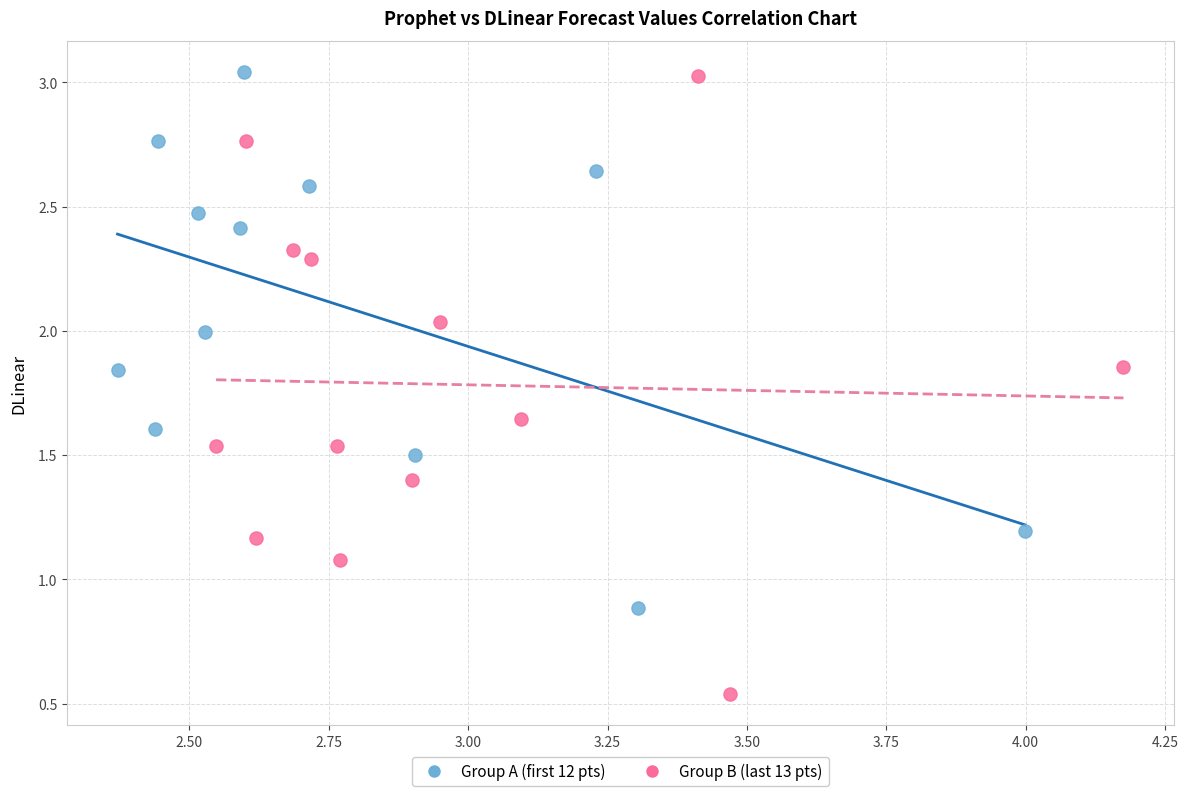

Which series reaches the minimum Y coordinate?

Group B (last 13 pts)